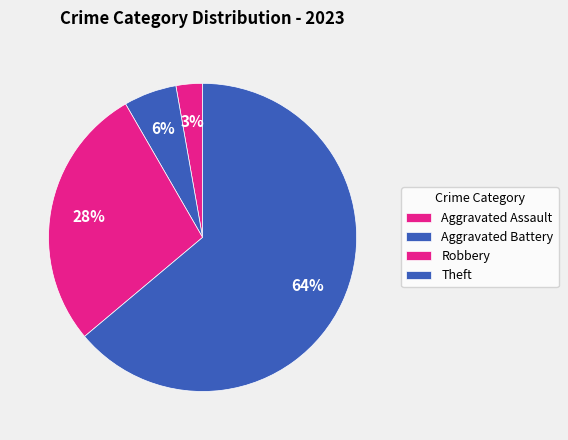

Count the number of slices in the pie.

4